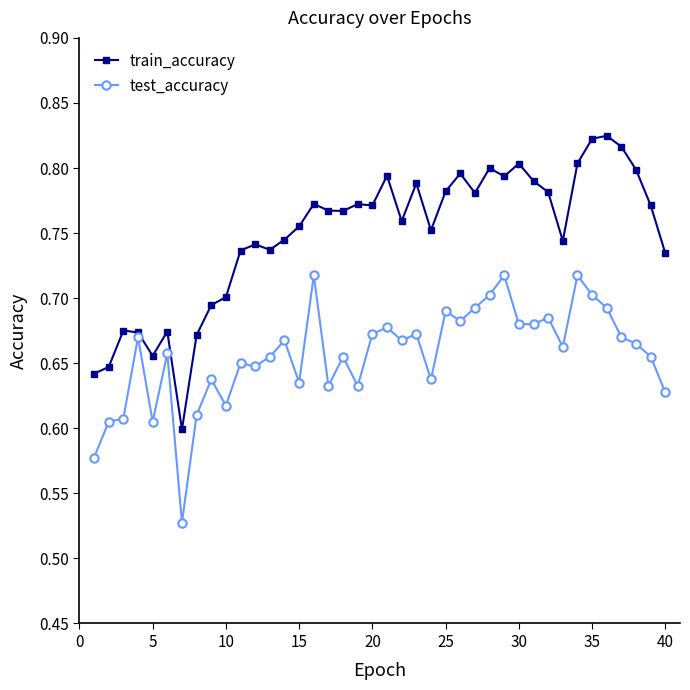

In test_accuracy, how many points are higher than both neighbors (excluding endpoints)?

13